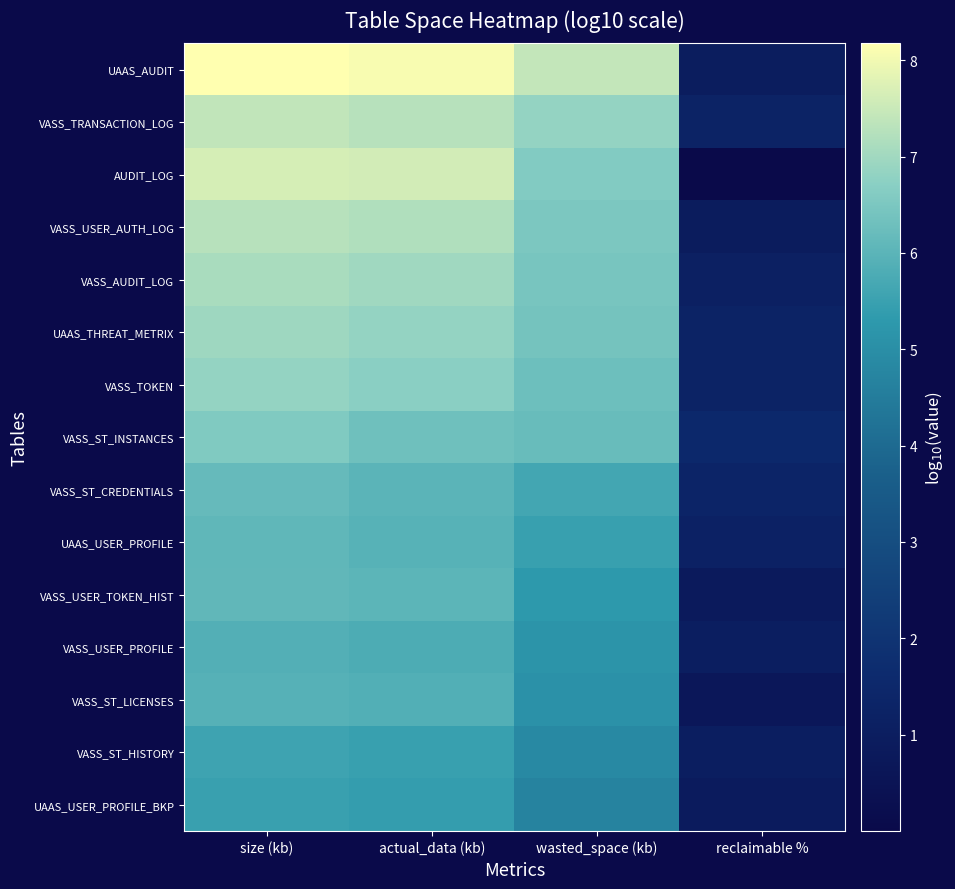

What is the total value across all series at reclaimable %?

15.3